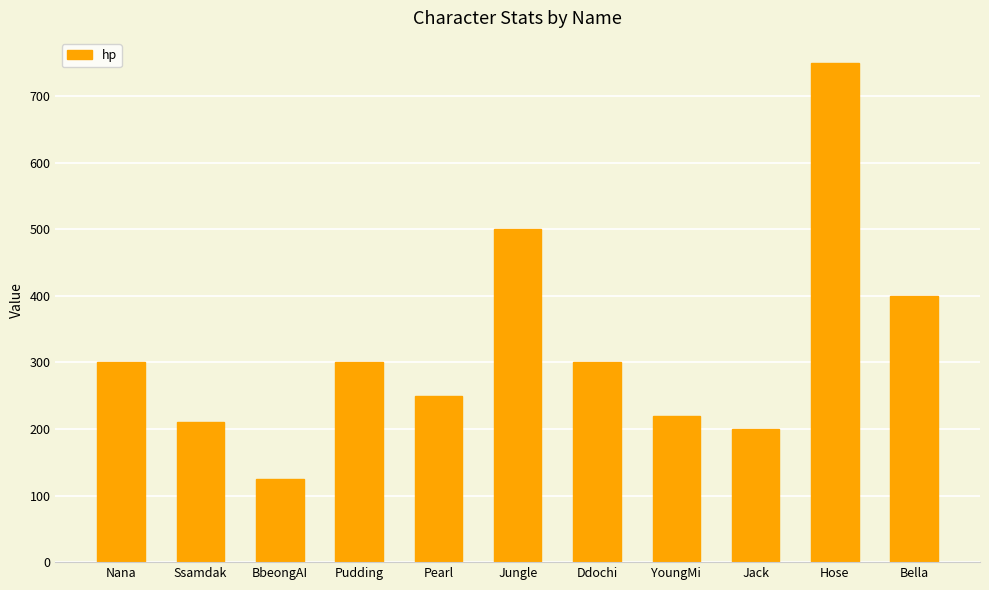

What position from the right is Jack?

3